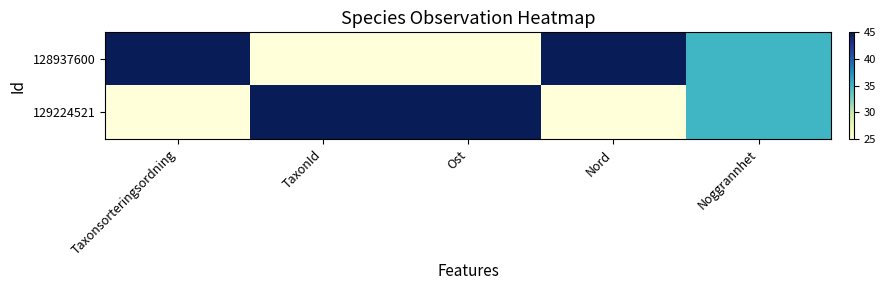

Which series changed the most between Taxonsorteringsordning and Ost?

128937600